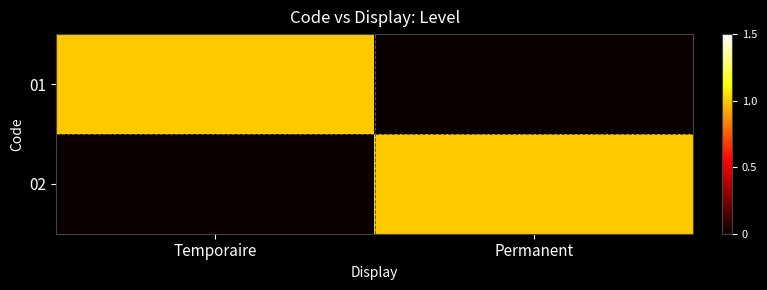

Between Temporaire and Permanent, which series saw the biggest shift?

01